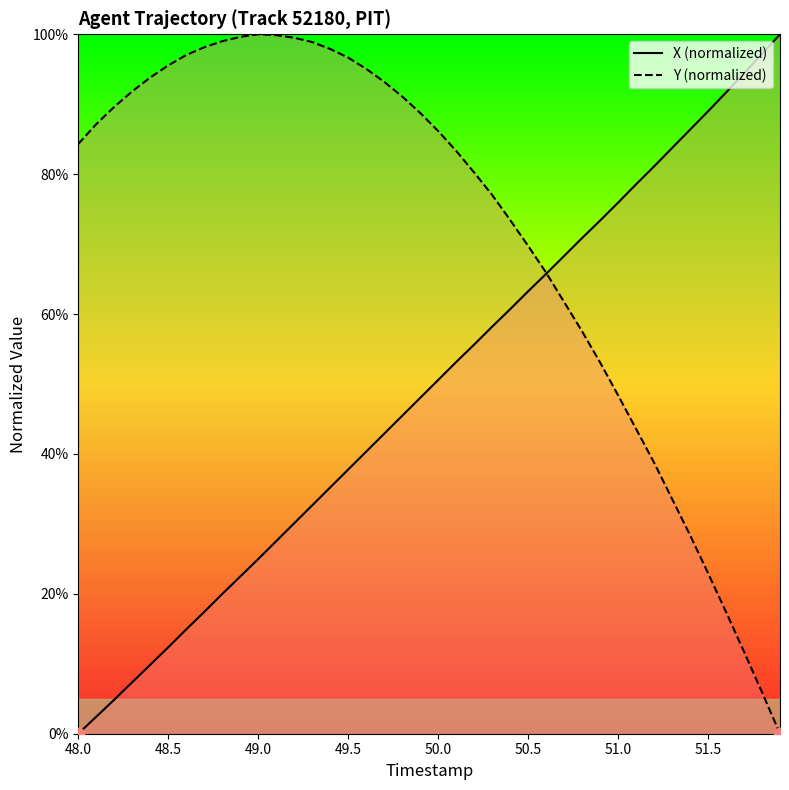

Which series contains the highest Y value?

X (normalized)